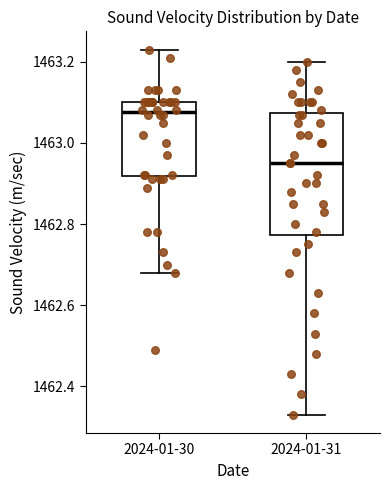

Reading left to right, transcribe this box plot: for each box, give where its median line is, the range the box spans, and where its two whiskers end, as read against the y-axis. The values are not printed on the chart, so give them approximately, as read against the axis.

2024-01-30: median 1463.08, box 1462.92 to 1463.10, whiskers 1462.68 to 1463.24
2024-01-31: median 1462.96, box 1462.78 to 1463.08, whiskers 1462.34 to 1463.20